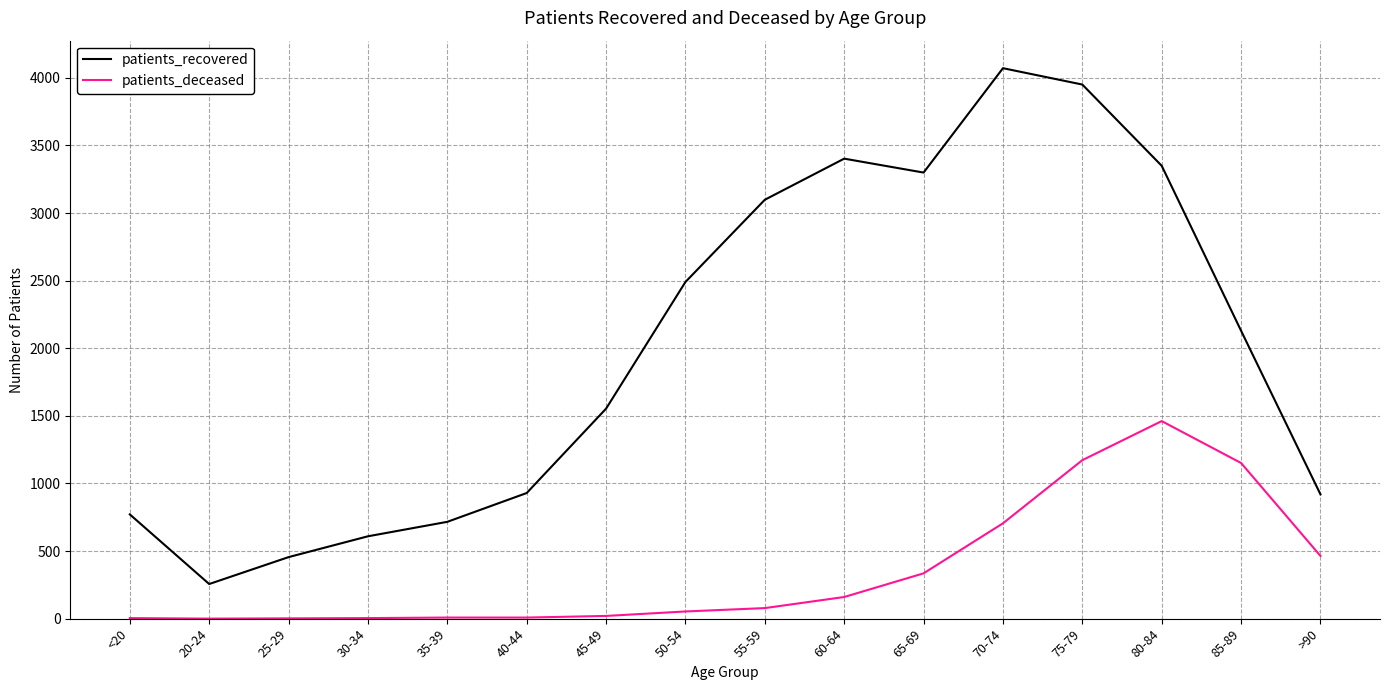

What is the difference between the highest and lowest values at 80-84?

1888